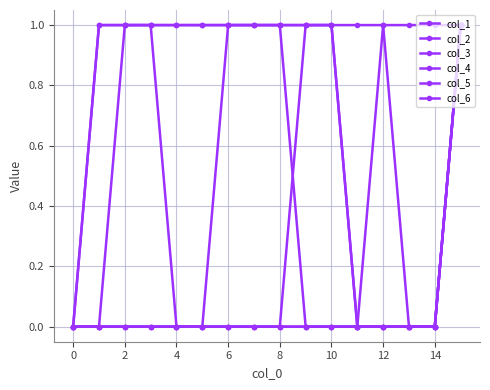

How many values in the col_6 series are below 1?

3